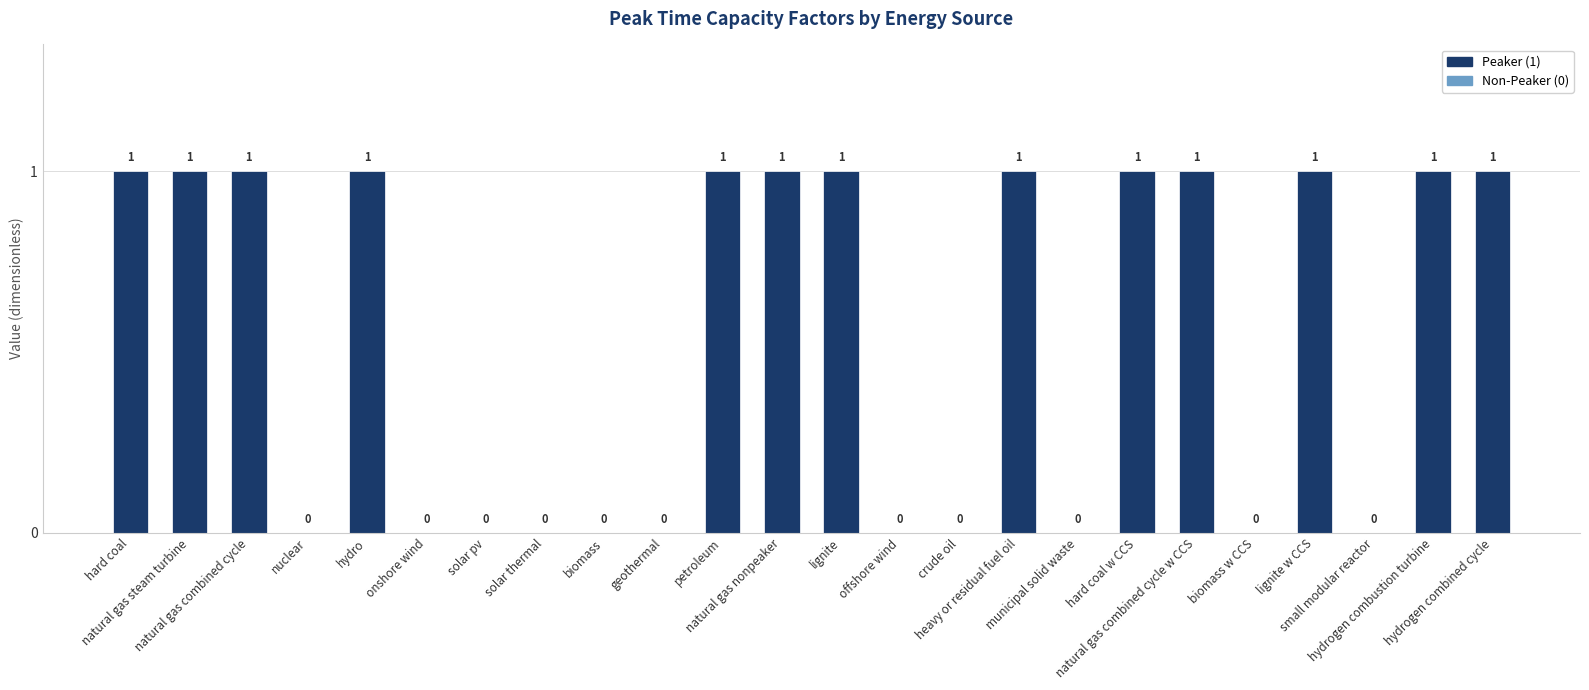

The chart shows a value of 0 at hydrogen combustion turbine. True or false?

False